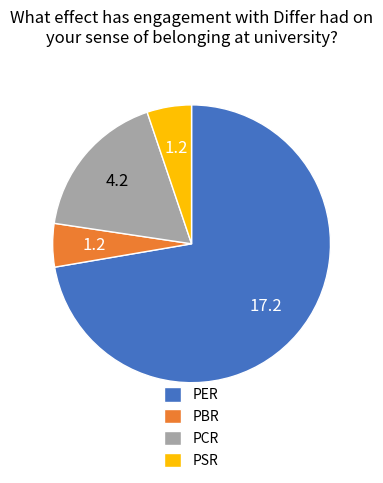

Is the sum of PBR and PER greater than half?

Yes